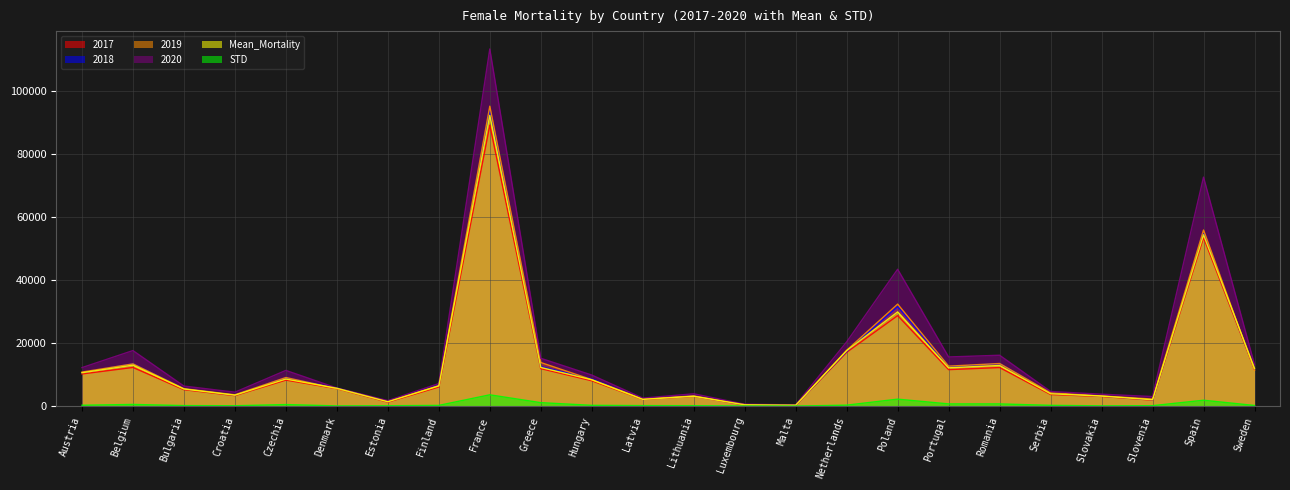

How many lines are shown in the chart?

6